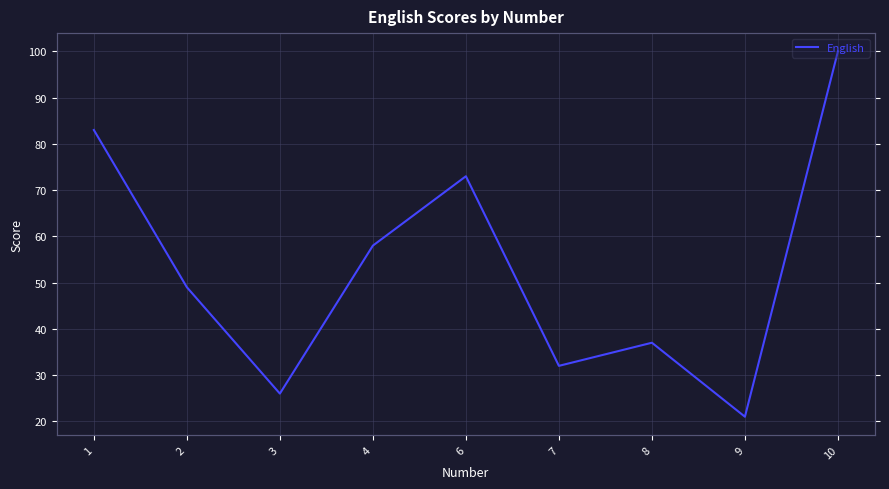

How many values are below 49?

4